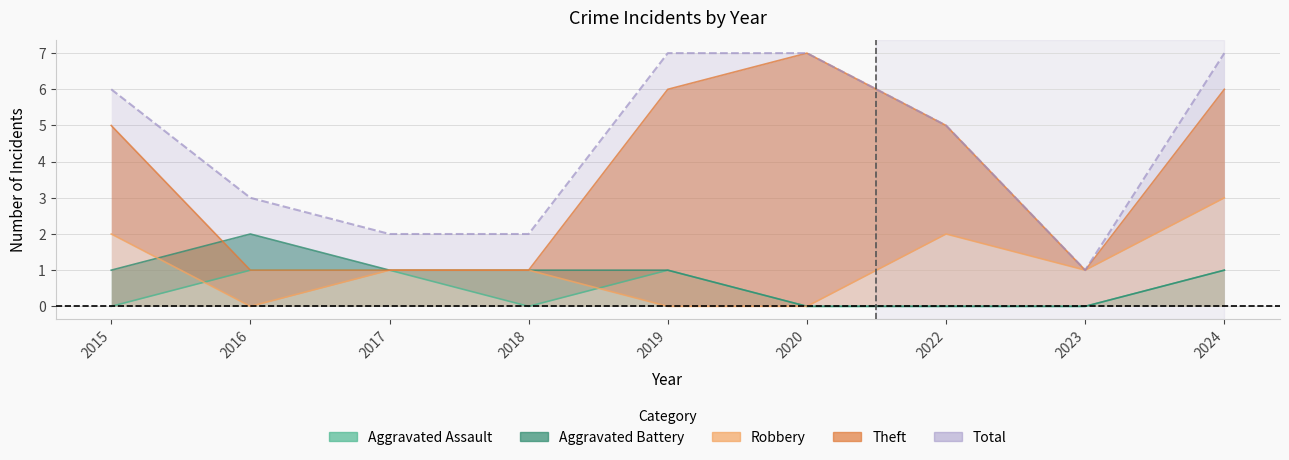

The value of Aggravated Assault at 2017 is 1. True or false?

True